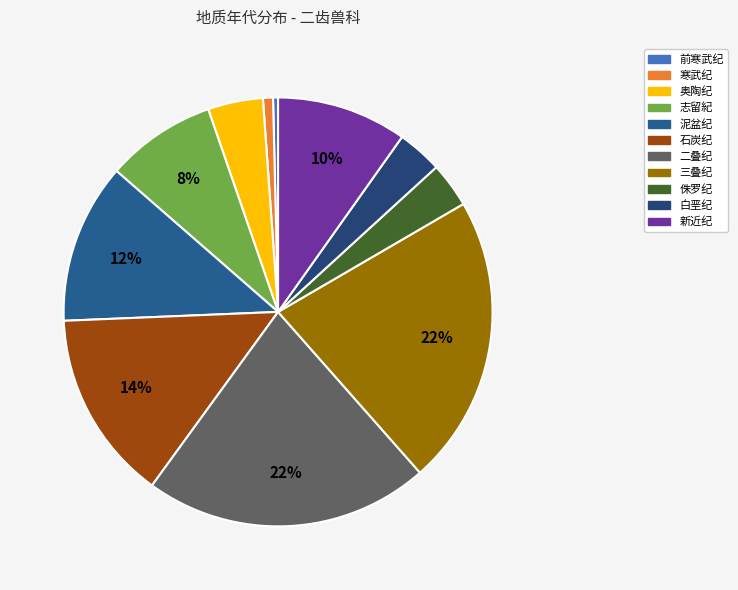

Which has a higher value, 前寒武纪 or 泥盆纪?

泥盆纪